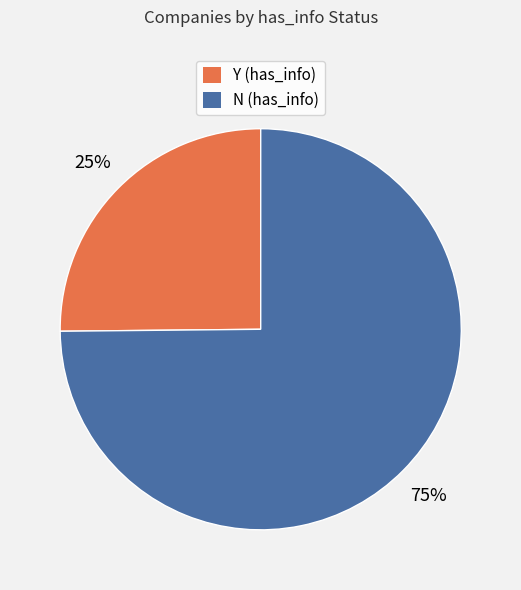

The Y slice represents 25% of the pie. True or false?

True